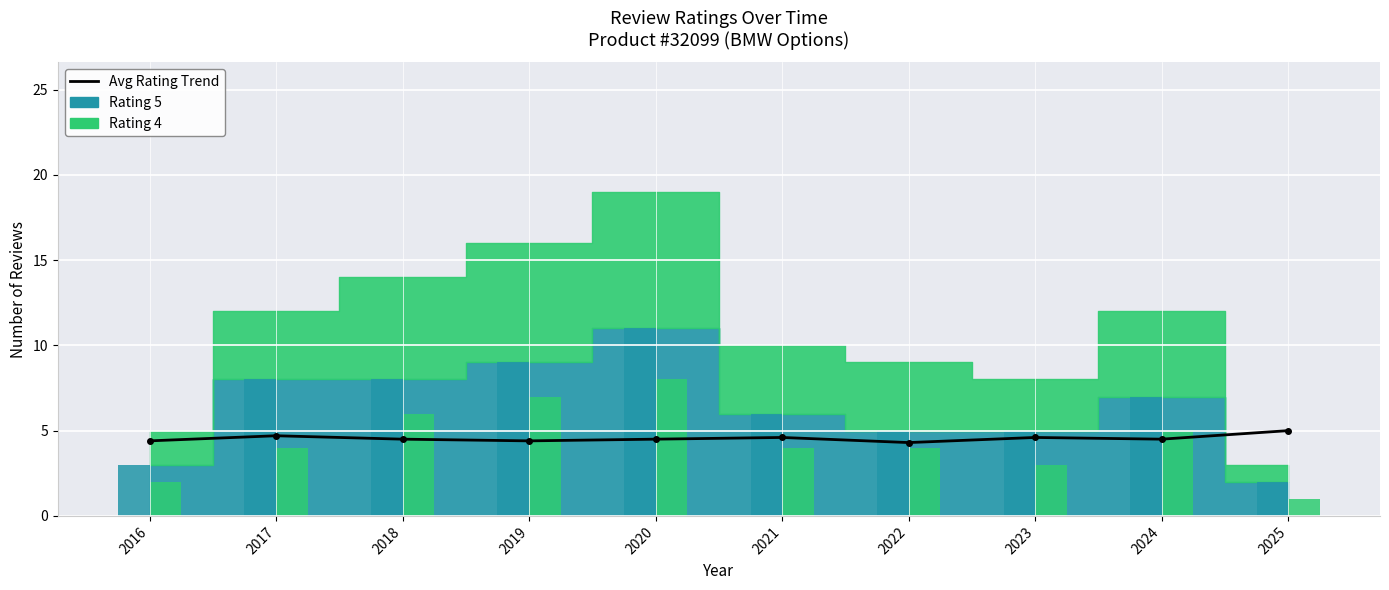

Reading left to right, what are all the values shown in this chart?

4.4	4.7	4.5	4.4	4.5	4.6	4.3	4.6	4.5	5.0